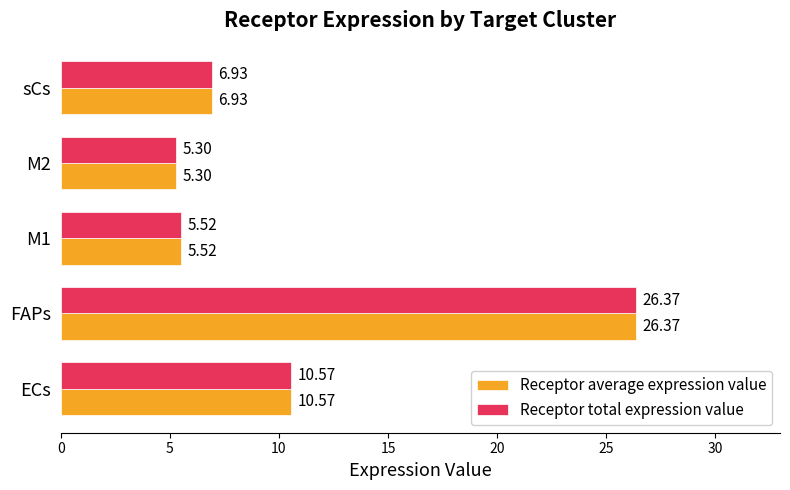

Where is Receptor average expression value nearest to the value 15?

ECs